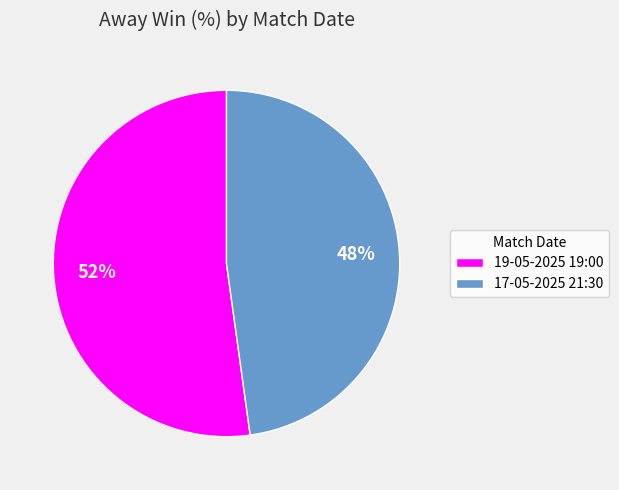

Is 19-05-2025 19:00 the majority of the pie?

Yes